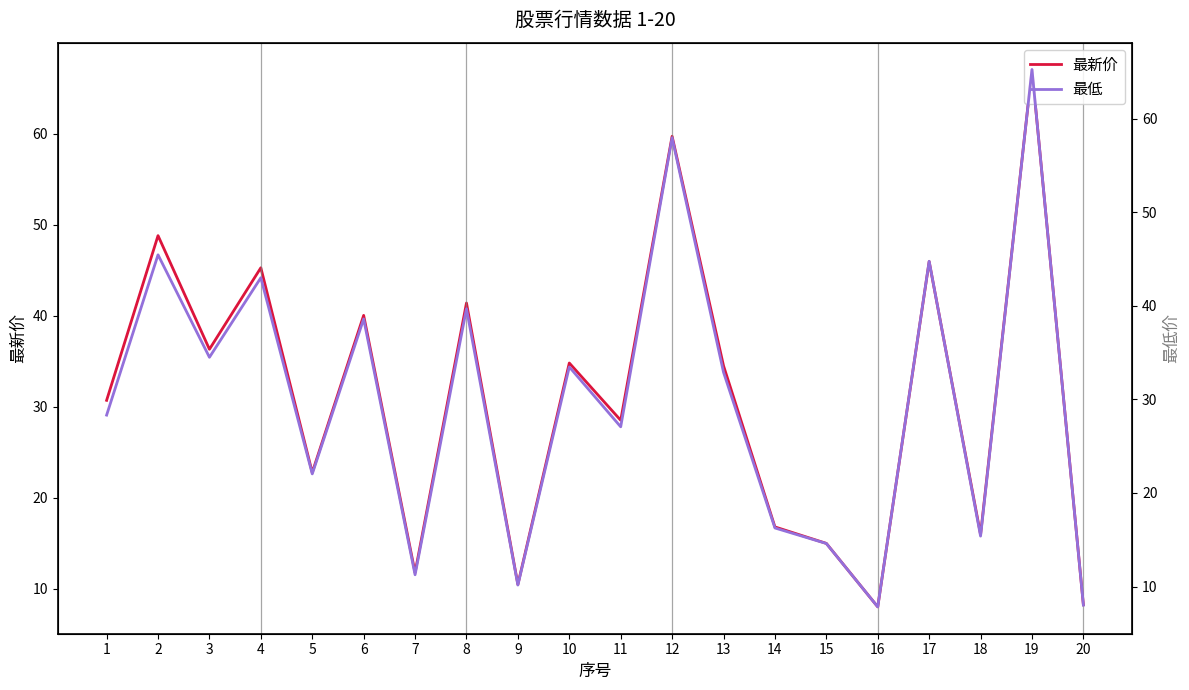

Reading right to left, list all the values displayed in this chart.

最新价: 8.2	67.0	16.0	45.9	8.0	15.0	16.8	34.5	59.7	28.5	34.8	10.5	41.4	11.8	40.0	22.8	45.3	36.3	48.8	30.7
最低: 8.0	65.2	15.4	44.8	7.8	14.6	16.3	32.9	58.0	27.1	33.5	10.2	39.7	11.3	38.6	22.0	43.0	34.5	45.5	28.3